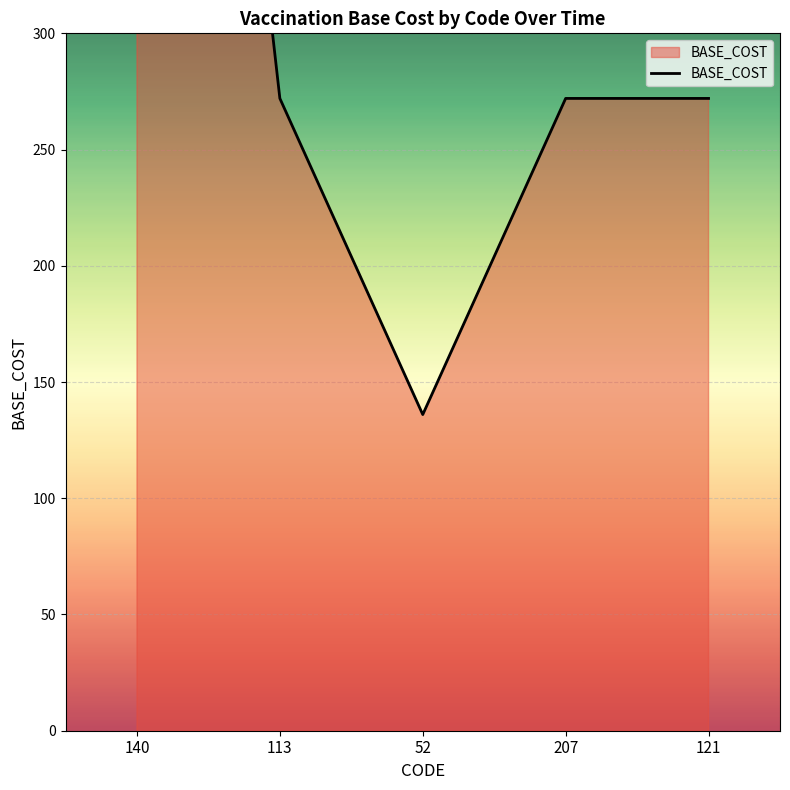

The chart shows a value of 407 at 121. True or false?

False